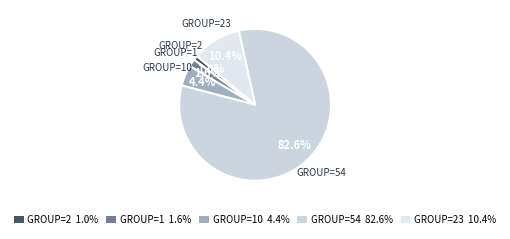

Rank the categories by value from lowest to highest.

GROUP=2 1.0%, GROUP=1 1.6%, GROUP=10 4.4%, GROUP=23 10.4%, GROUP=54 82.6%